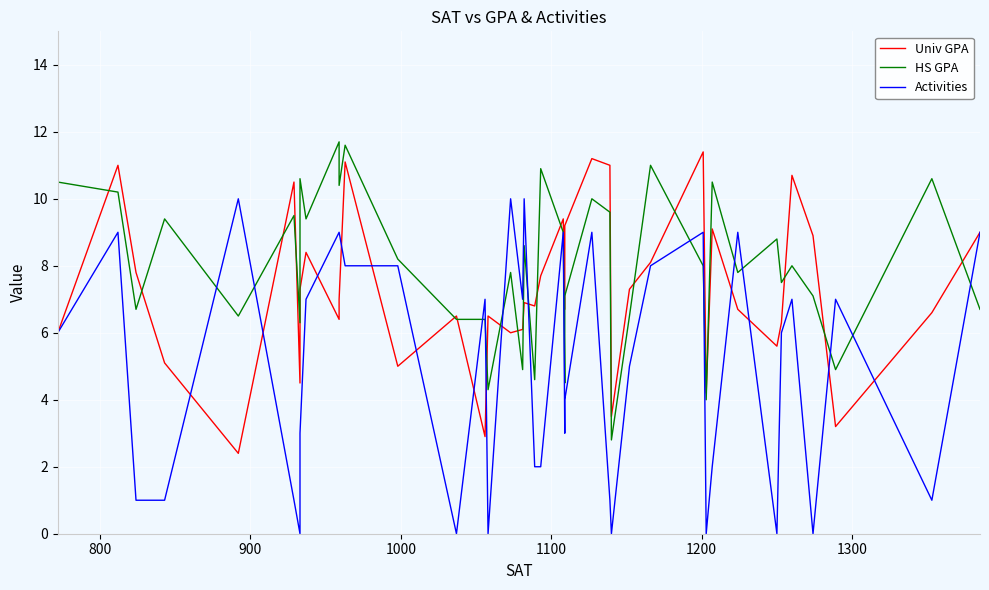

Is it true that Univ GPA equals 3.0 at 34?

False